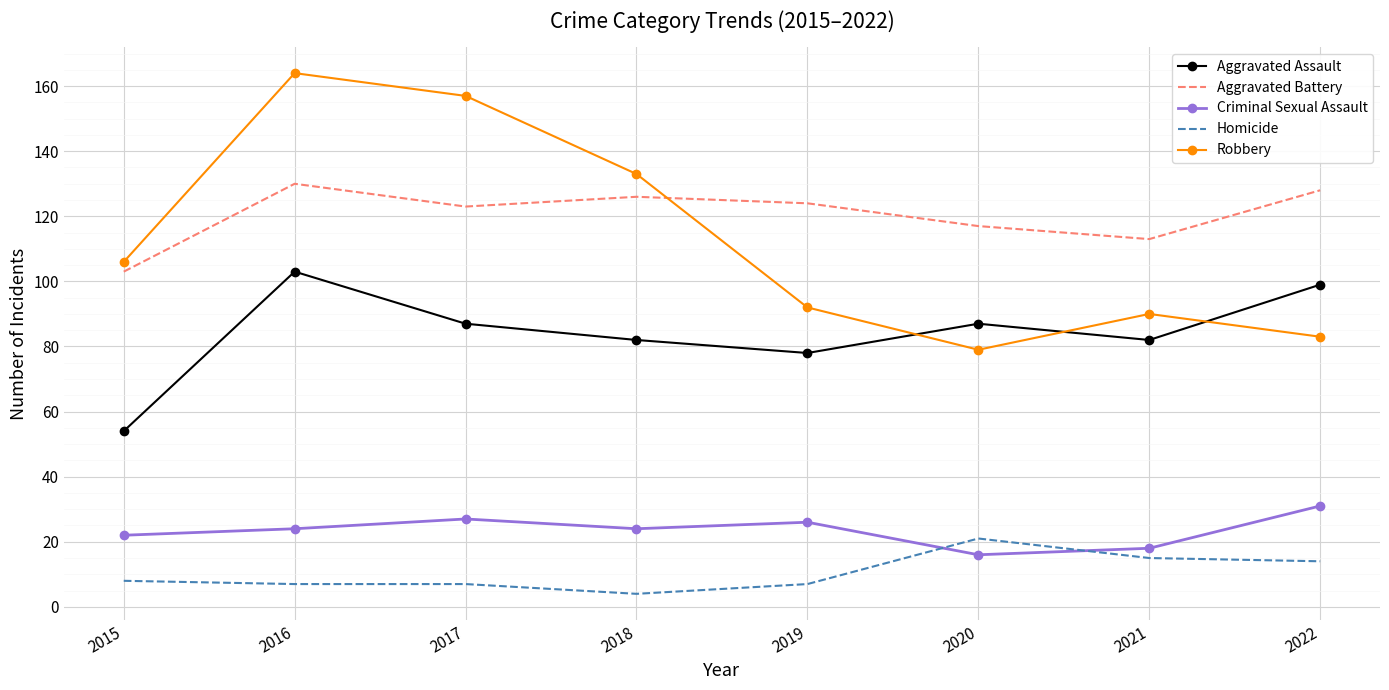

The Aggravated Assault series shows 99 at 2022. True or false?

True